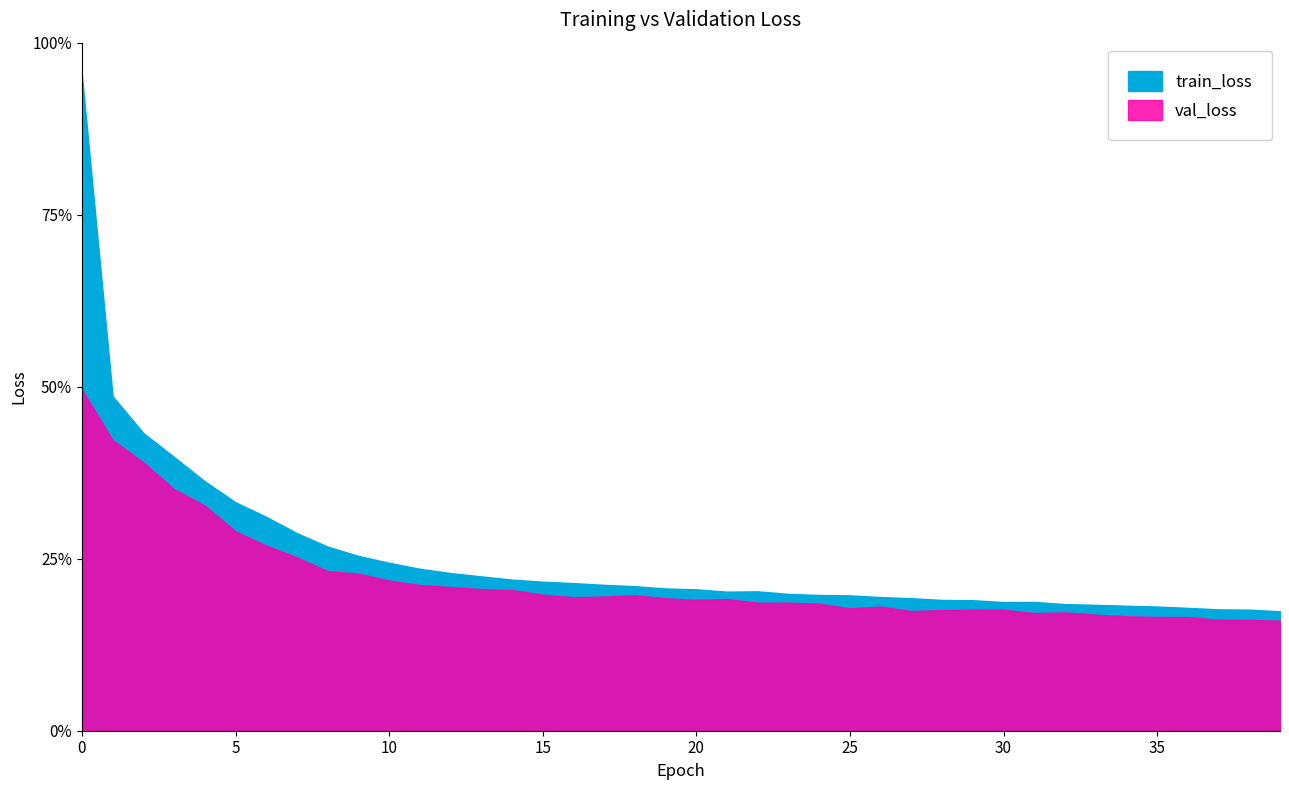

Which has a higher value, 26 or 15?

15